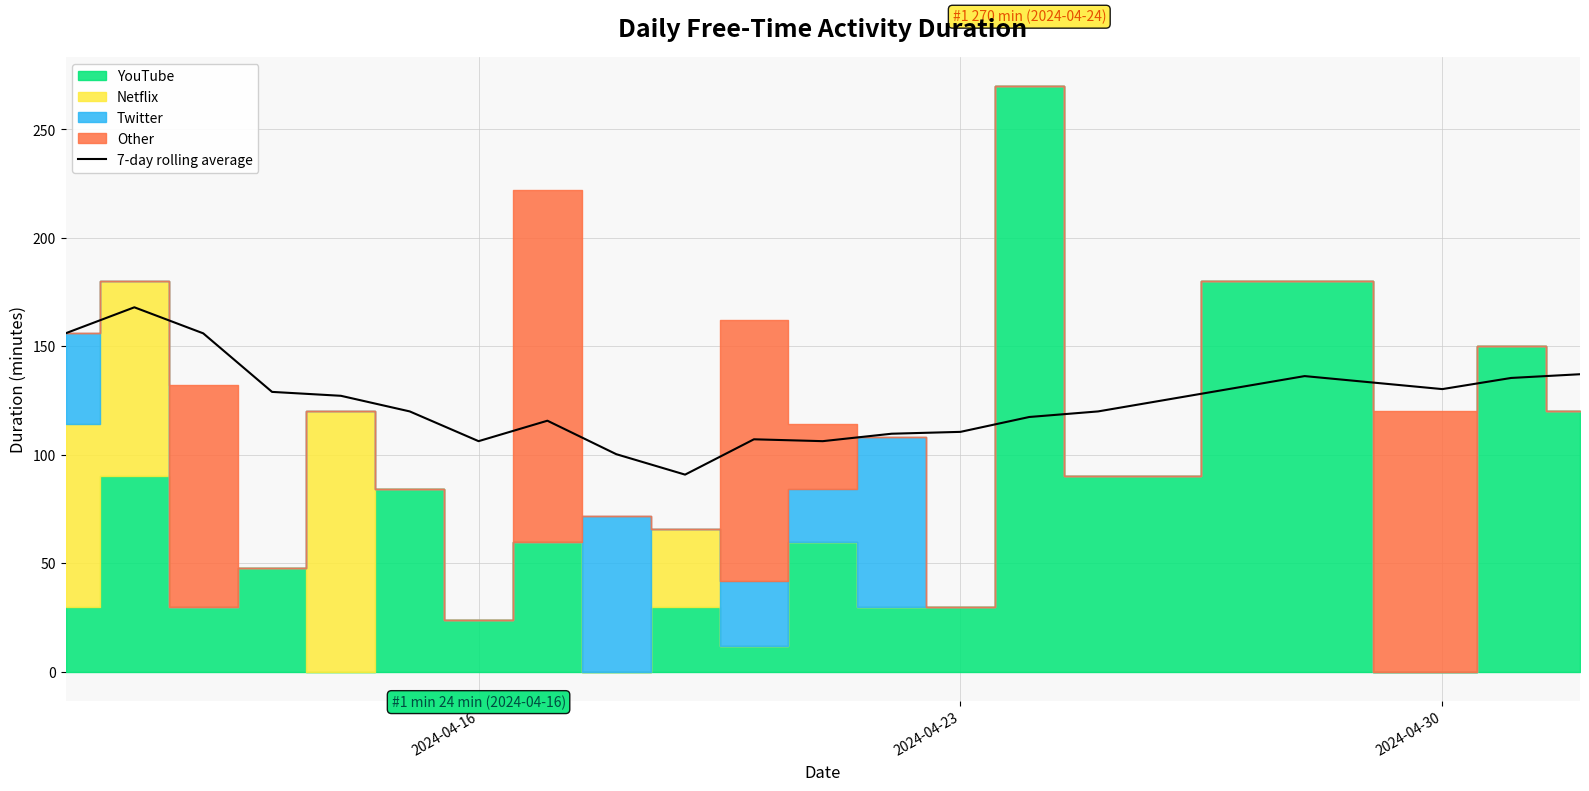

What is the highest value of the 7-day rolling average series?

168.0